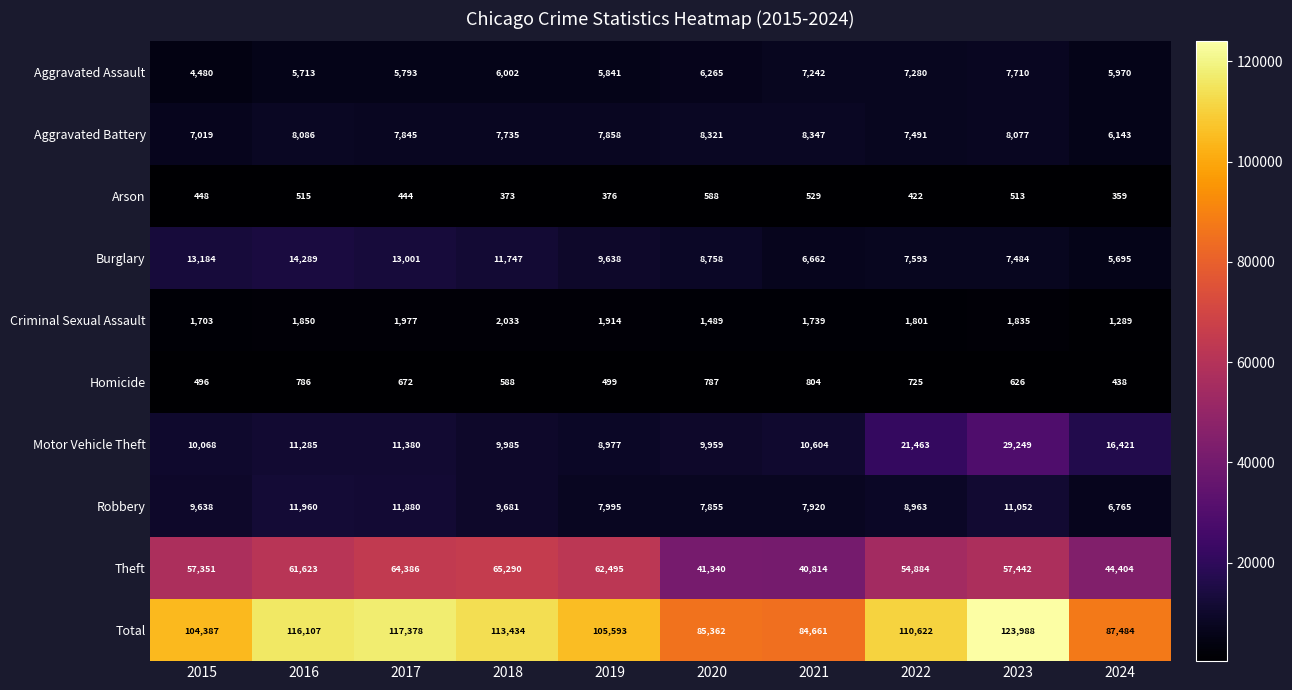

List the series in order of their peak value, lowest first.

Arson, Homicide, Criminal Sexual Assault, Aggravated Assault, Aggravated Battery, Robbery, Burglary, Motor Vehicle Theft, Theft, Total